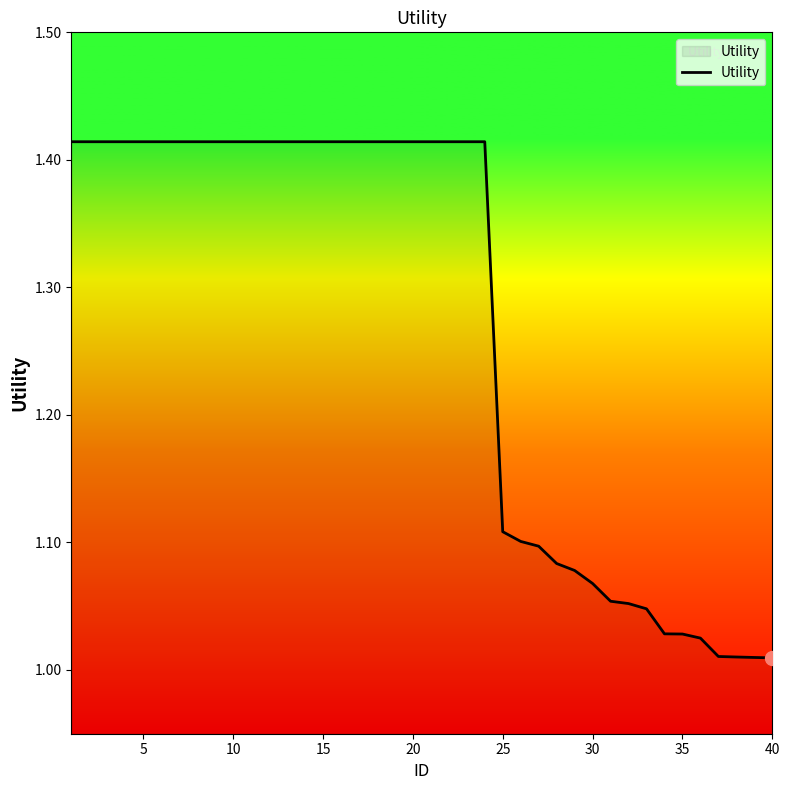

How many lines are shown in the chart?

1